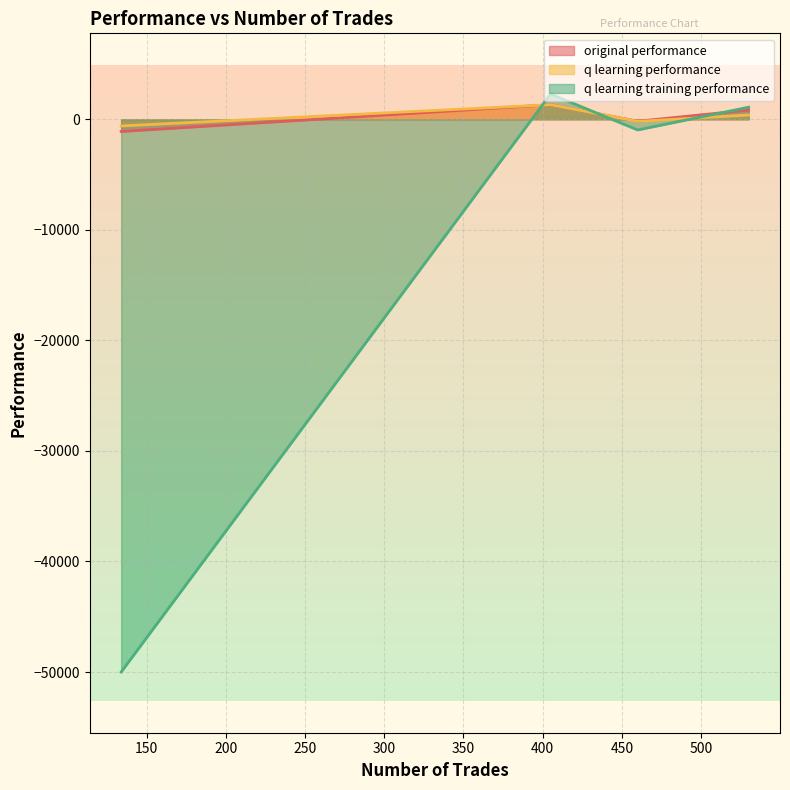

How many data points in q learning training performance are above 1092?

2